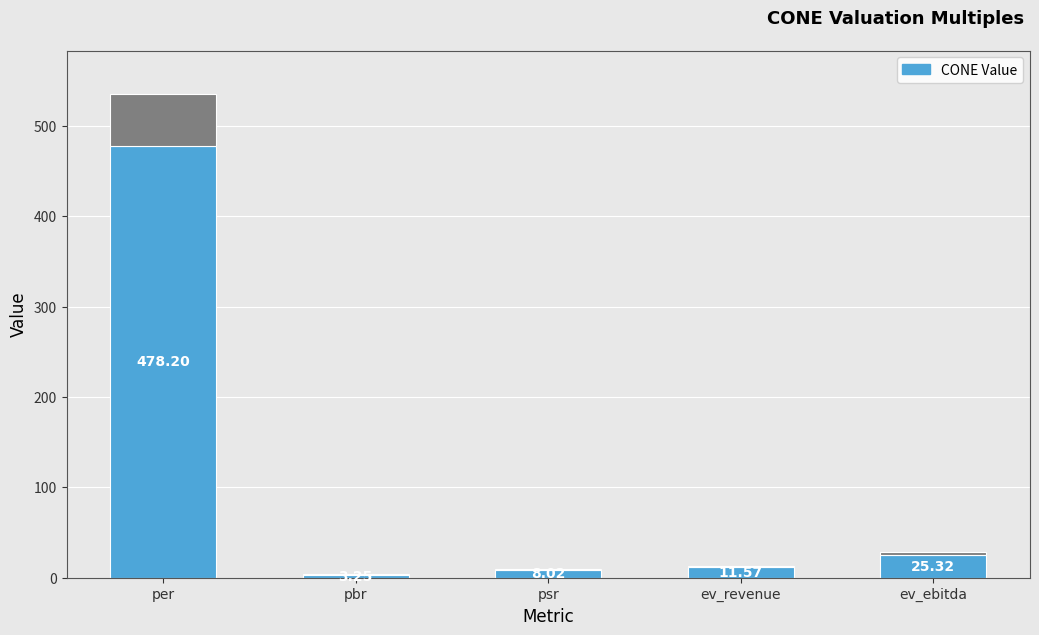

What is the difference between the values at ev_ebitda and pbr?

22.1